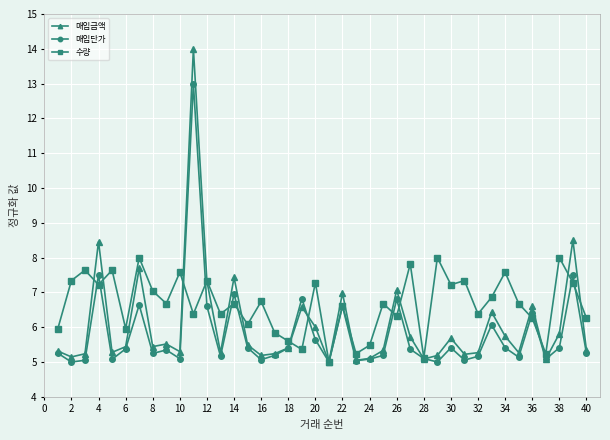

Count the number of categories in the chart.

40